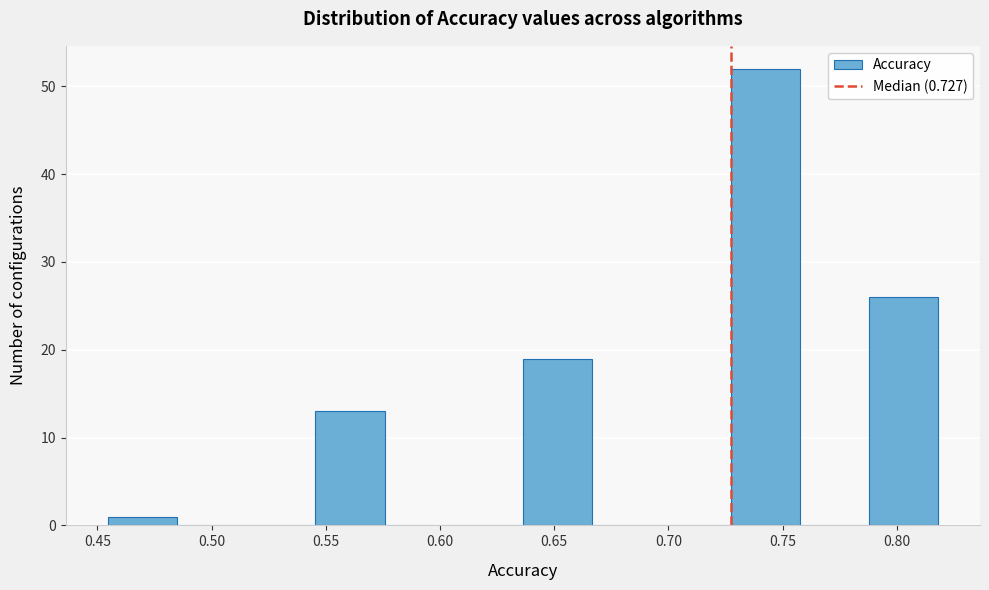

Over which range of the x-axis is the bar tallest?

0.725 to 0.760